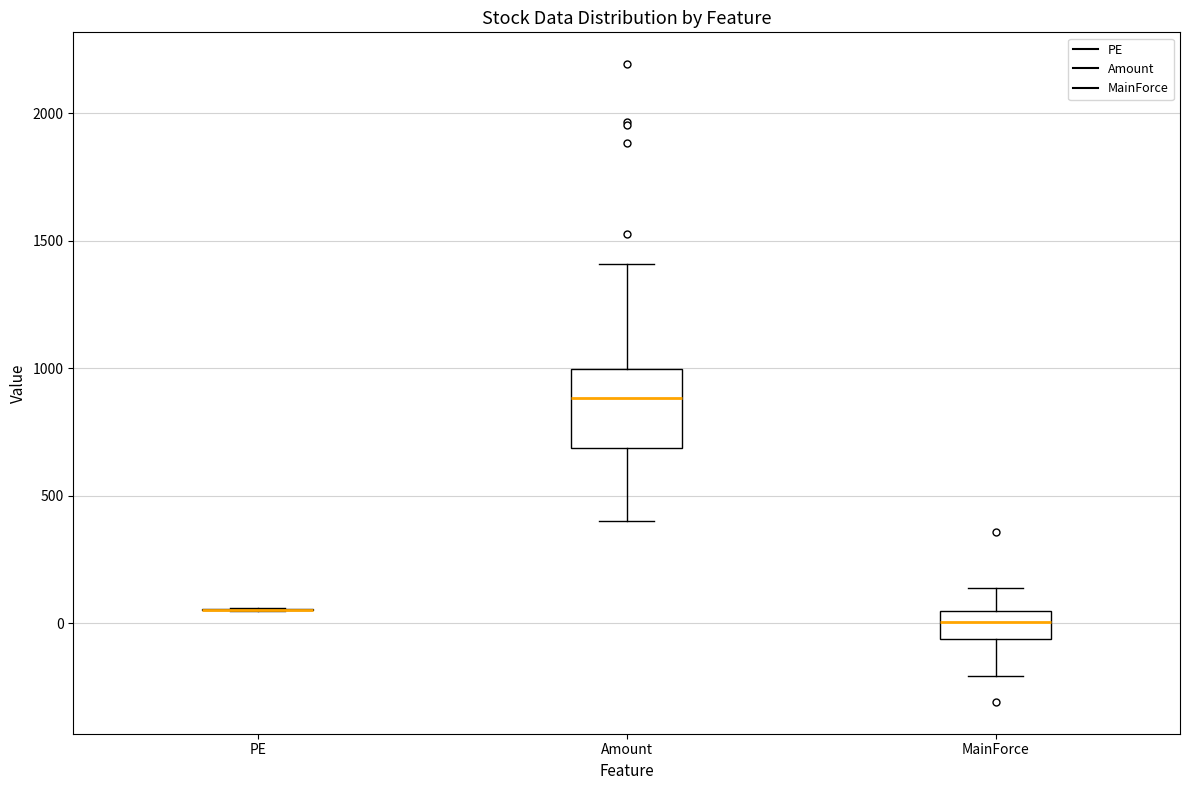

Which box is the tallest, from its lower edge to its upper edge?

Amount